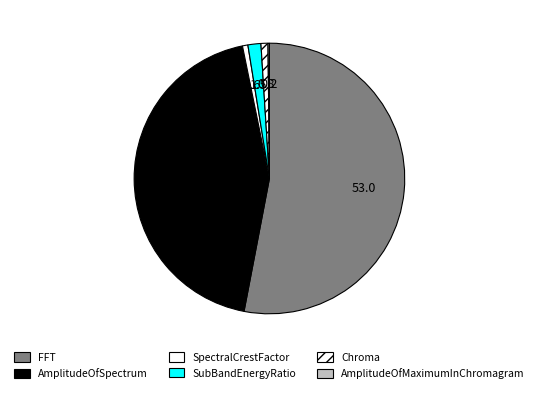

Do Chroma and SubBandEnergyRatio together represent more than half of the pie?

No